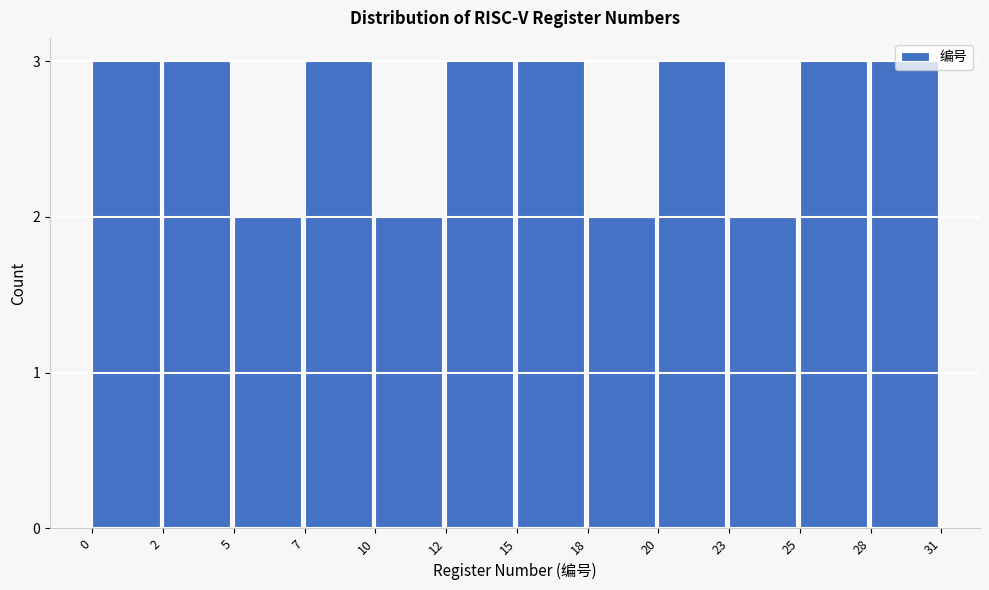

Which has a higher value, 20 or 23?

20